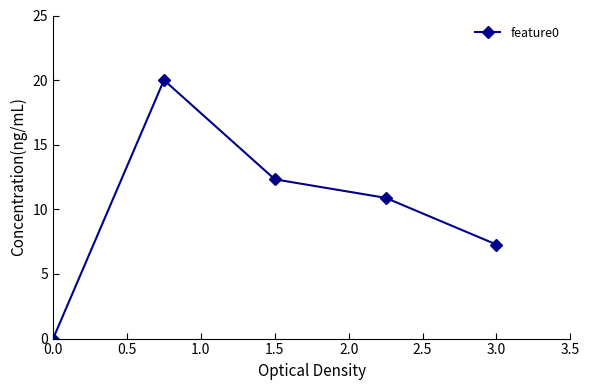

What is the value of the 3rd point from the left?

12.3